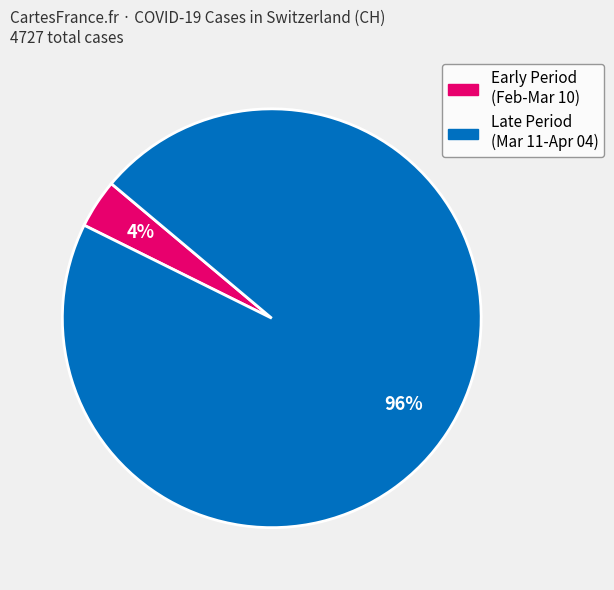

To the nearest percent, what is the average slice percentage?

50%